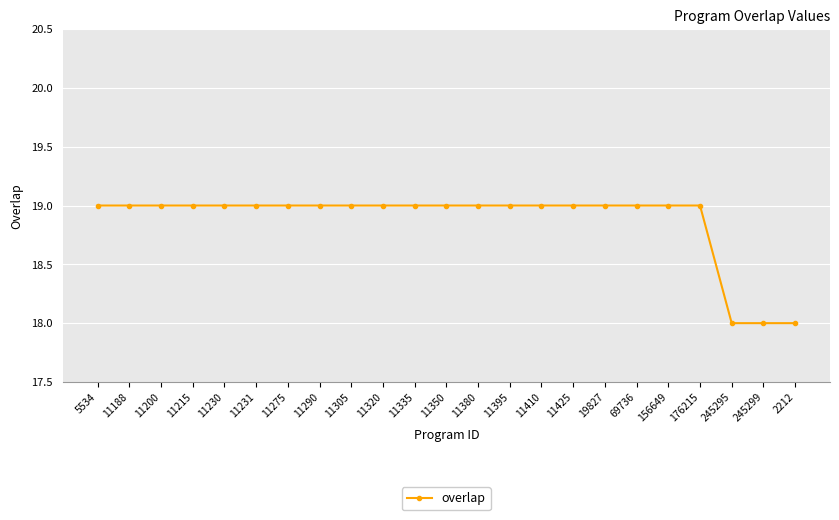

What is the minimum value shown in the chart?

18